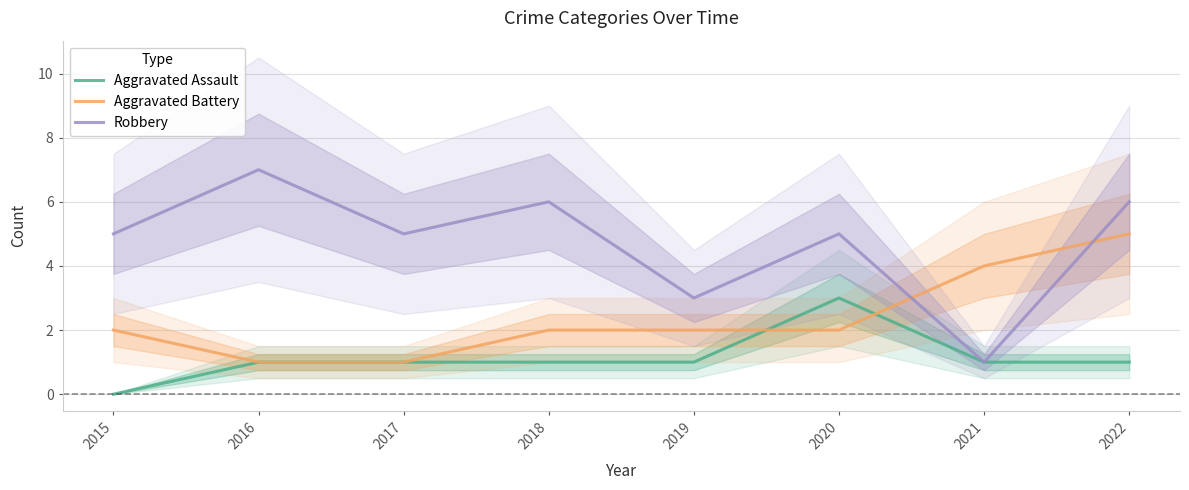

How many lines are shown in the chart?

3